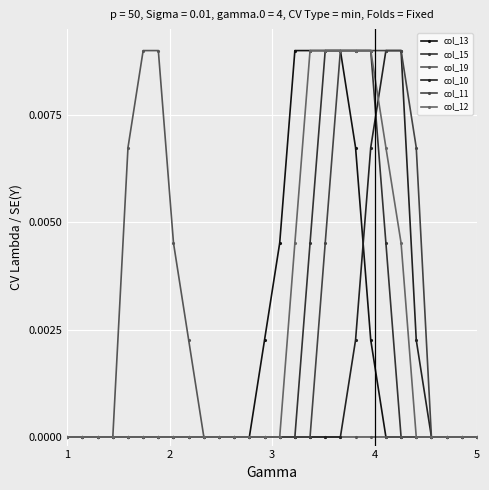

How many col_19 values are between 0 and 1?

28